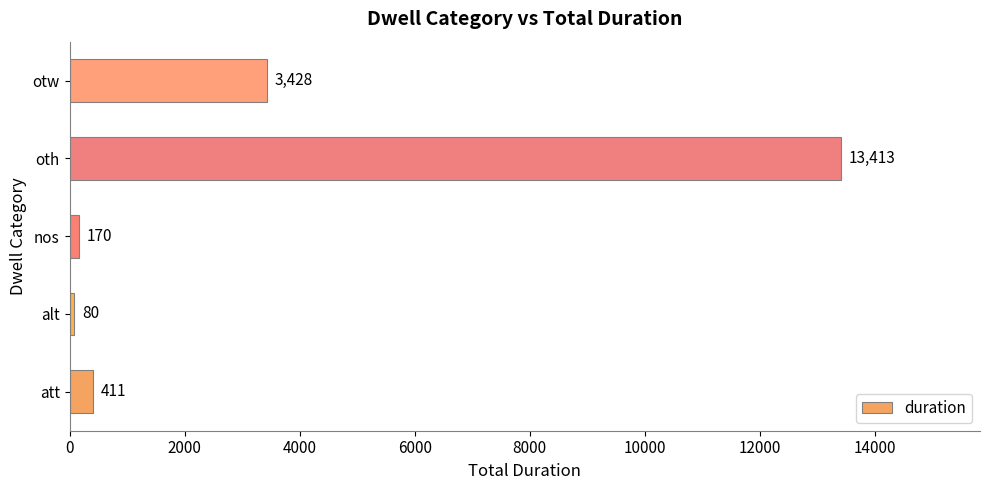

List the labels in order of value, largest first.

oth, otw, att, nos, alt